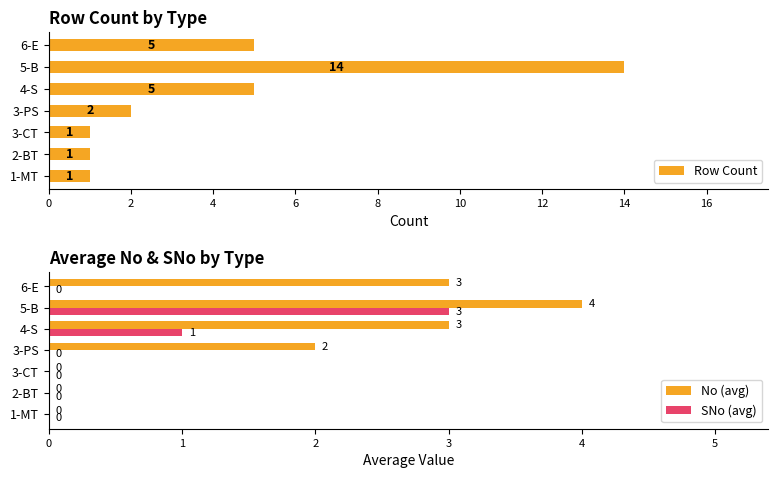

At how many categories does at least one series exceed 10?

1